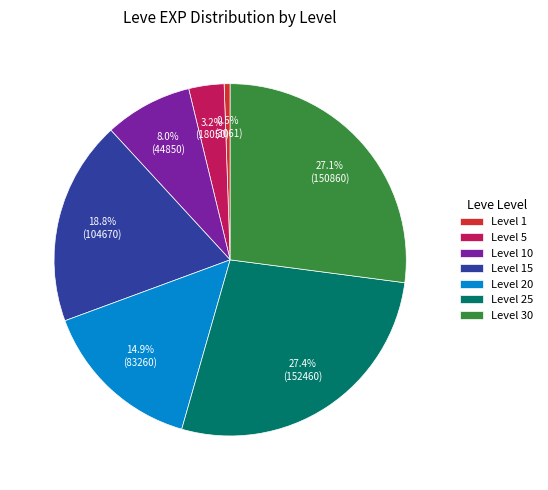

Is there a majority slice in this chart?

No